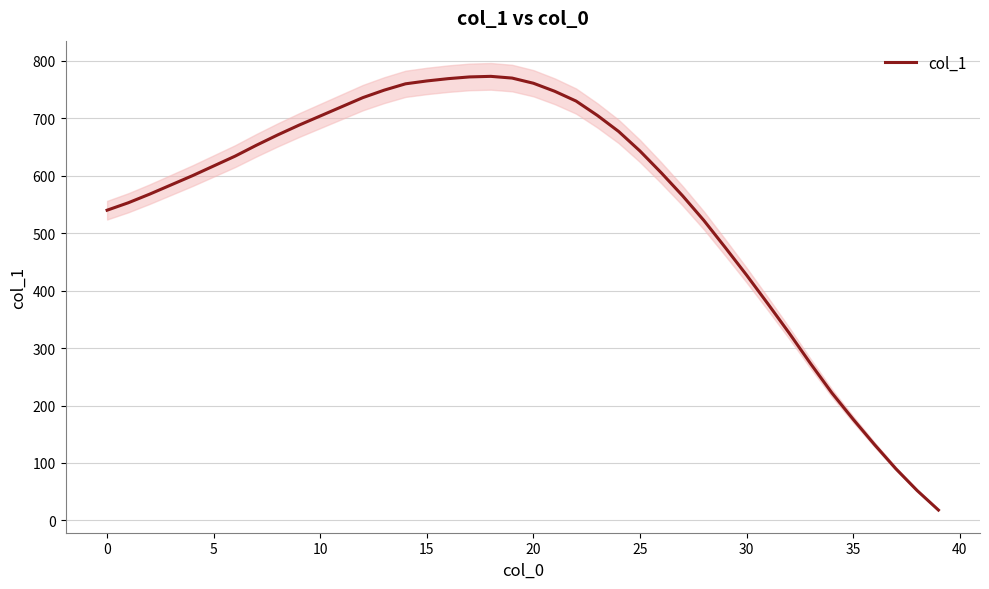

How many interior local peaks (higher than both neighbors) does the data have?

1